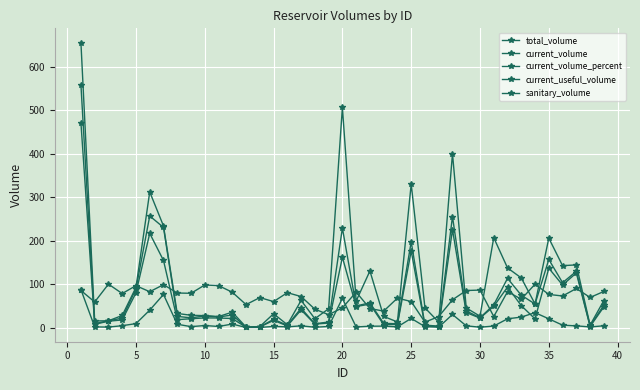

Reading left to right, transcribe all the data shown in this chart.

total_volume: 655.3	15.1	15.5	27.7	92.2	311.8	233.6	32.3	28.2	27.3	25.2	35.4	1.0	2.3	31.6	6.5	62.3	20.2	43.2	506.0	60.9	130.0	25.5	12.8	330.0	45.2	12.3	400.0	45.0	26.1	206.5	137.1	114.0	54.2	205.6	142.2	144.0	5.5	62.1
current_volume: 558.1	8.9	15.5	21.7	88.7	256.5	230.2	25.6	22.2	26.7	24.3	28.7	0.5	1.6	18.9	5.2	44.4	8.5	12.7	228.7	49.6	56.8	9.6	8.7	197.1	5.6	3.1	255.2	38.3	22.5	52.2	113.0	74.3	54.0	156.4	103.1	129.3	3.8	51.5
current_volume_percent: 85.2	58.7	99.7	78.2	96.2	82.3	98.6	79.4	78.7	97.8	96.4	81.1	52.7	68.8	59.6	80.1	71.2	42.2	29.5	45.2	81.4	43.7	37.7	67.7	59.7	12.3	25.2	63.8	85.1	86.1	25.2	82.4	65.2	99.7	76.1	72.5	89.7	69.2	82.9
current_useful_volume: 470.9	7.5	14.5	17.5	79.7	216.5	154.2	18.1	20.2	22.1	21.9	20.7	0.4	1.4	16.4	3.7	40.5	7.8	10.3	161.7	48.3	53.8	6.4	7.2	176.1	3.6	2.3	225.2	34.4	21.8	48.8	93.0	50.3	19.9	136.4	97.7	125.5	2.4	47.5
sanitary_volume: 87.2	1.4	1.0	4.2	9.0	40.0	76.0	7.5	2.0	4.6	2.4	8.0	0.1	0.2	2.5	1.5	3.9	0.7	2.4	67.0	1.3	3.0	3.2	1.5	21.0	2.0	0.8	30.0	3.9	0.7	3.4	20.0	24.0	34.2	20.0	5.4	3.8	1.4	3.9